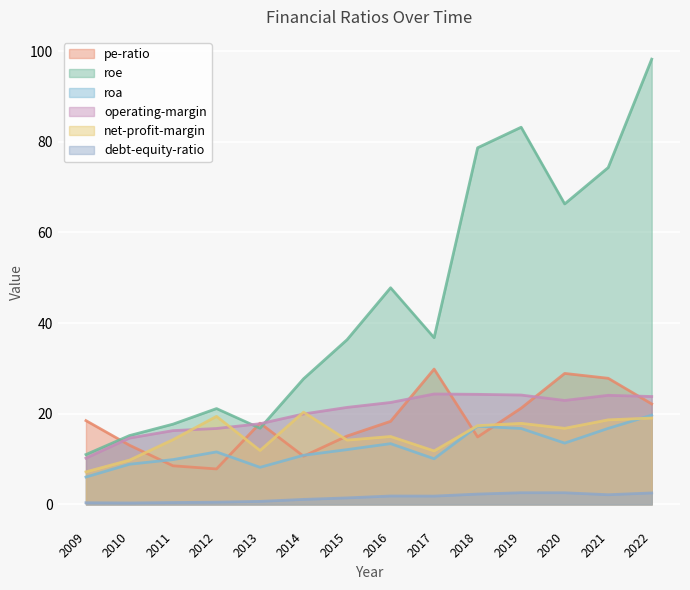

What are all the series names shown in the legend?

pe-ratio, roe, roa, operating-margin, net-profit-margin, debt-equity-ratio